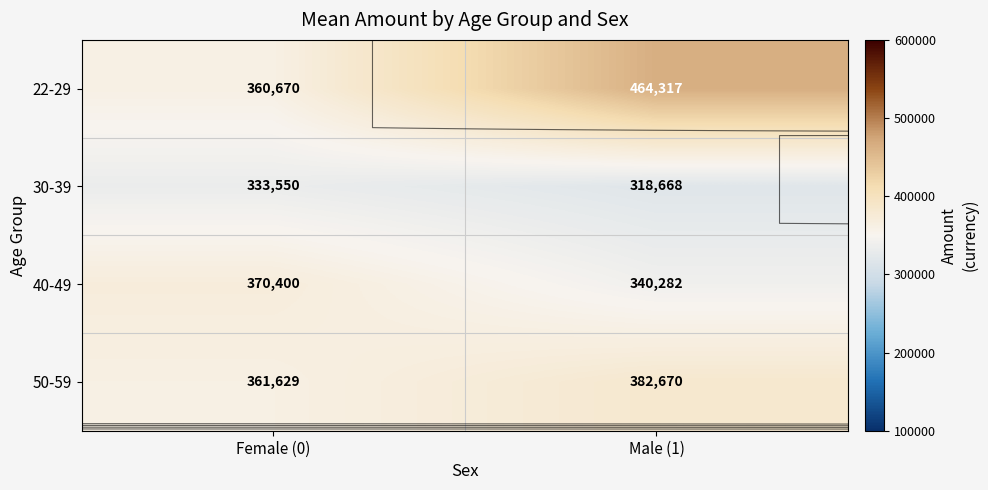

Is it true that 50-59 equals 508964.6 at Male (1)?

False